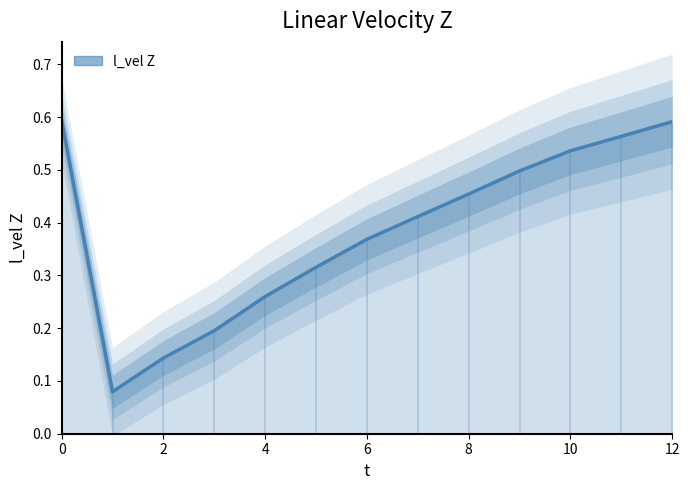

What is the difference between the maximum and minimum values?

0.5